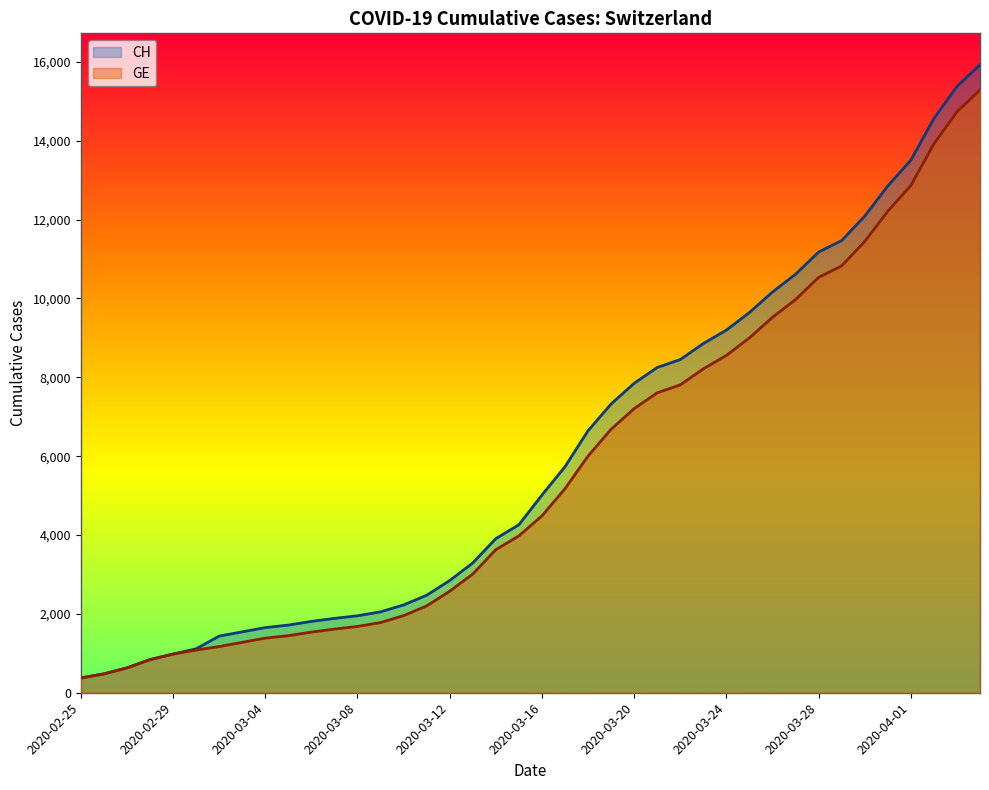

Reading left to right, extract all data points from this chart.

CH: 375	479	630	840	981	1113	1436	1544	1652	1715	1809	1885	1952	2051	2226	2472	2845	3291	3908	4259	5012	5731	6644	7323	7847	8249	8449	8855	9196	9642	10162	10613	11175	11467	12086	12852	13505	14561	15375	15926
GE: 375	479	630	840	981	1083	1171	1278	1384	1447	1538	1614	1681	1780	1955	2201	2574	3010	3627	3978	4485	5174	6002	6681	7205	7607	7807	8213	8554	9000	9520	9971	10533	10825	11444	12210	12863	13919	14733	15284